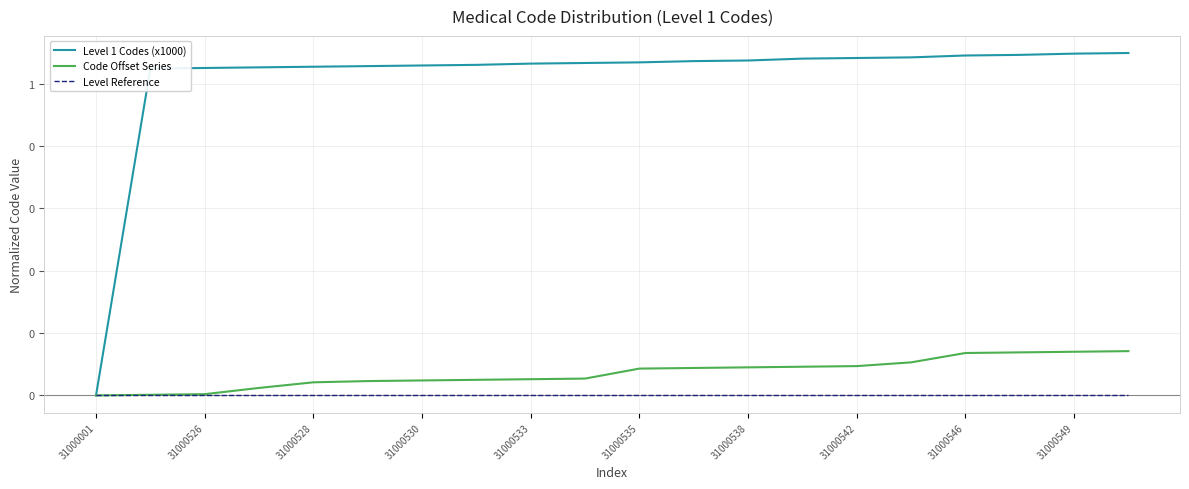

What is the label of the 17th point from the left?

31000546